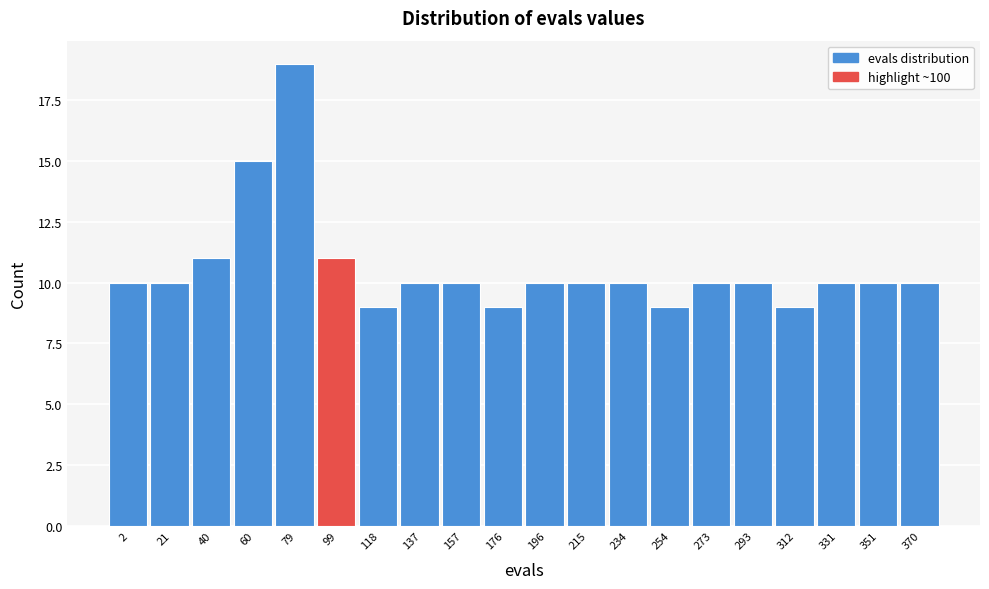

Reading left to right, extract all data points from this chart.

2=10	21=10	40=11	60=15	79=19	99=11	118=9	137=10	157=10	176=9	196=10	215=10	234=10	254=9	273=10	293=10	312=9	331=10	351=10	370=10